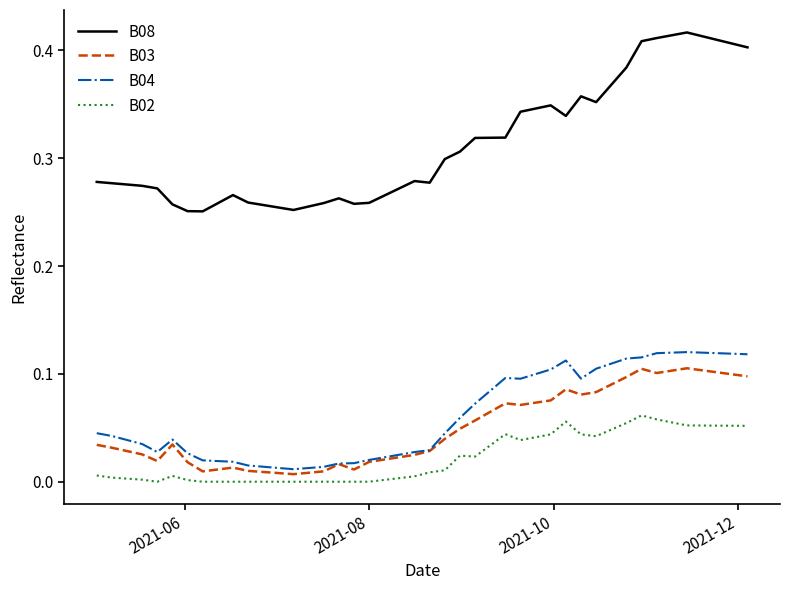

True or false: B08 and B04 intersect in this chart.

False